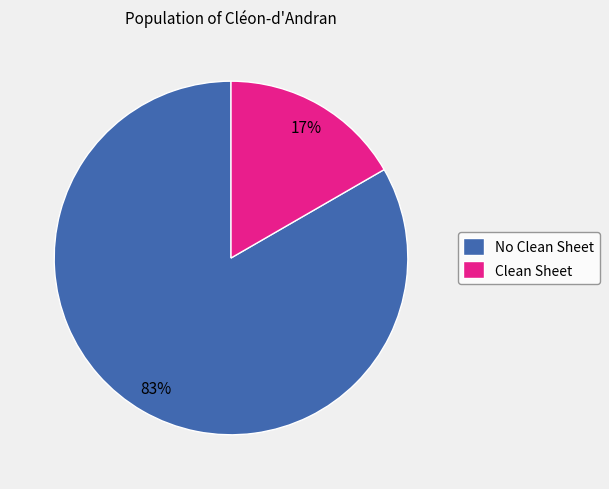

Which slice is the largest?

No Clean Sheet